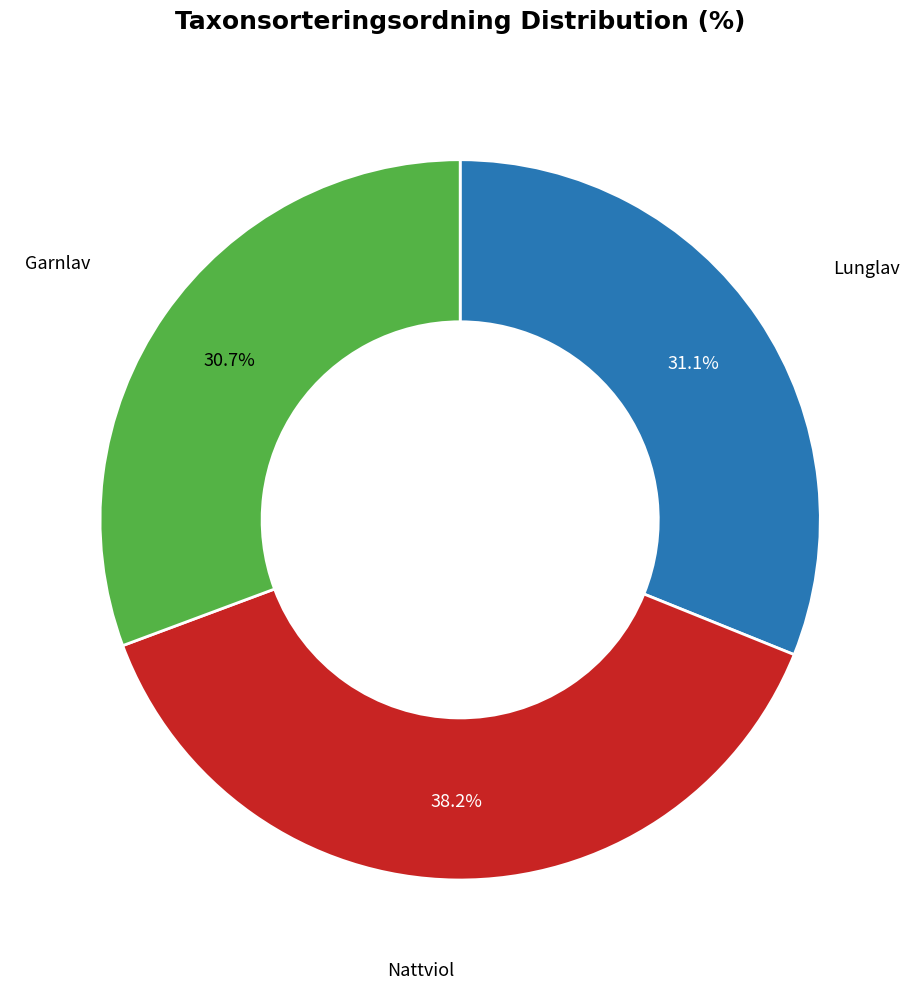

What percentage do Garnlav and Nattviol together represent?

68.9%